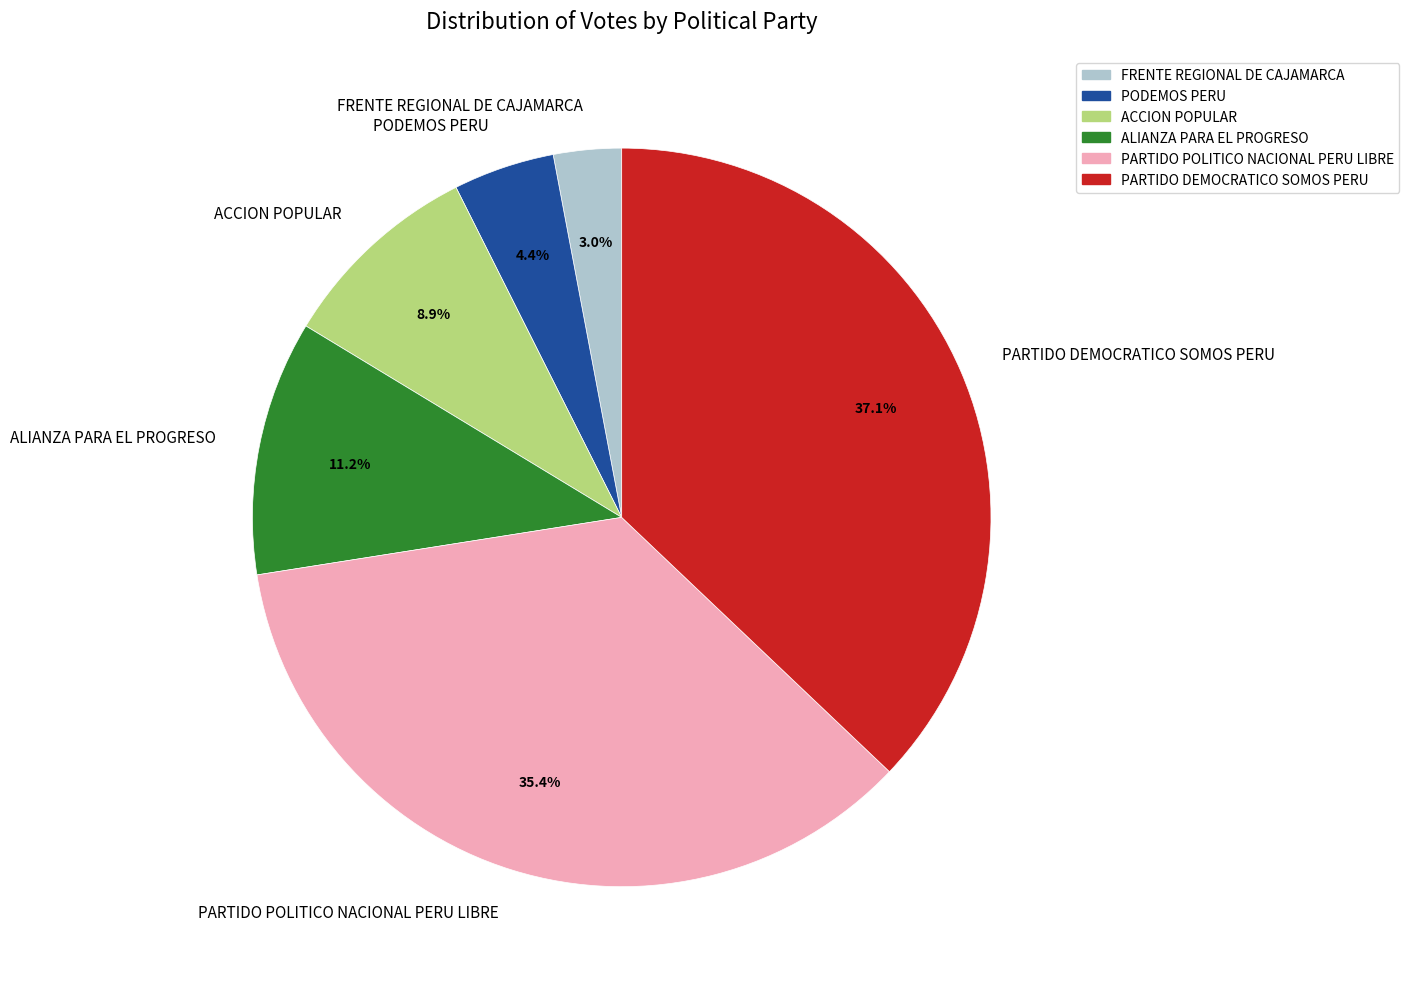

How many segments does this pie chart have?

6